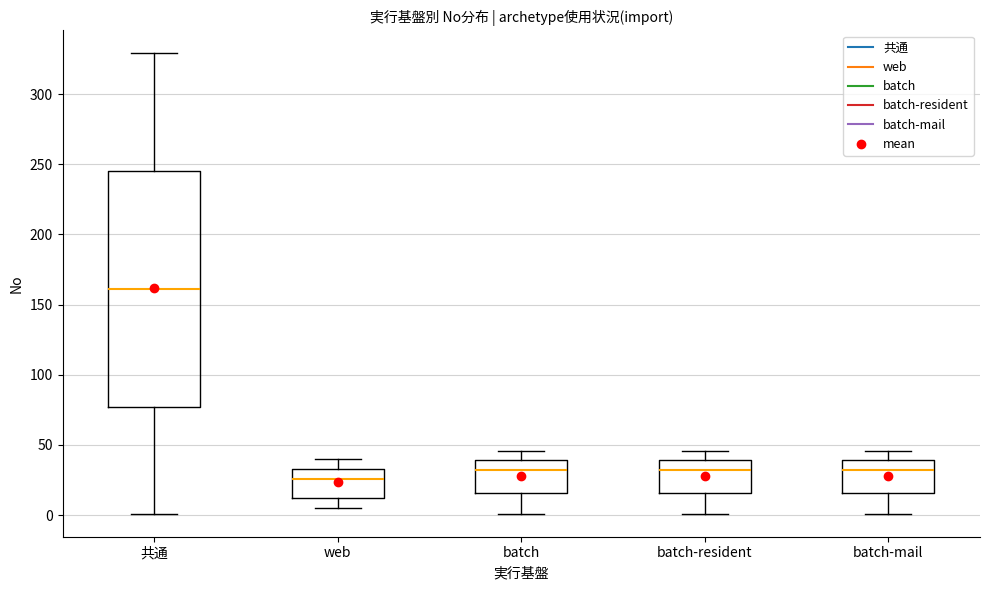

Comparing the boxes themselves (not the whiskers), which one is the tallest?

共通